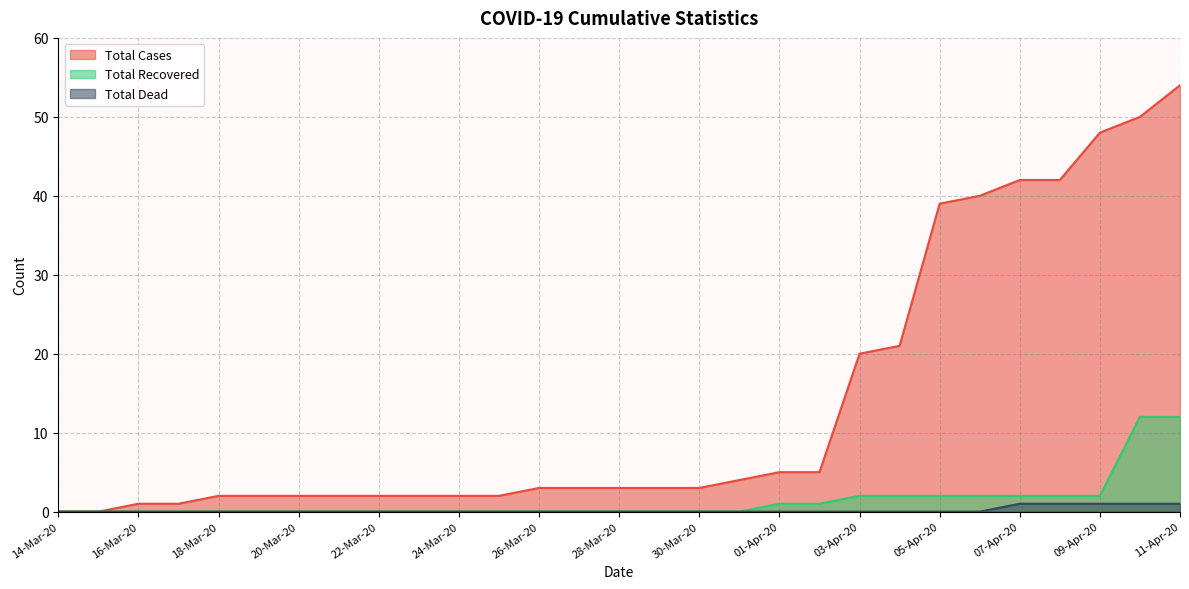

What is the label of the 8th point from the right?

04-Apr-20